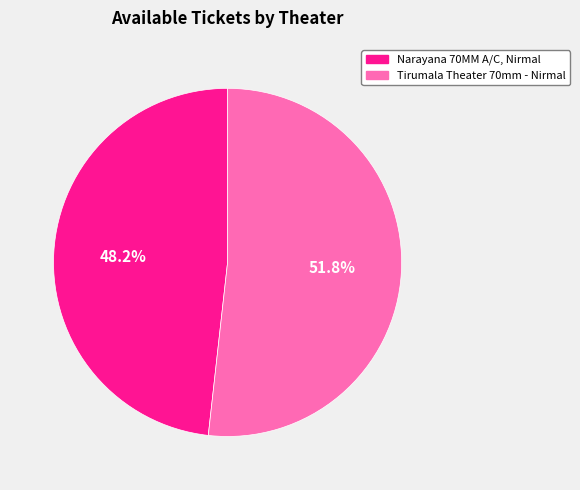

Rank the categories by value from lowest to highest.

Narayana 70MM A/C, Nirmal, Tirumala Theater 70mm - Nirmal